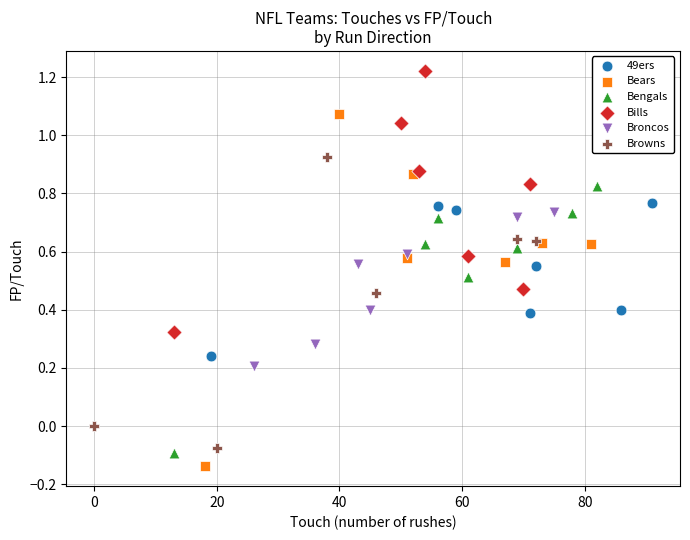

Which series contains the lowest Y value?

Bears